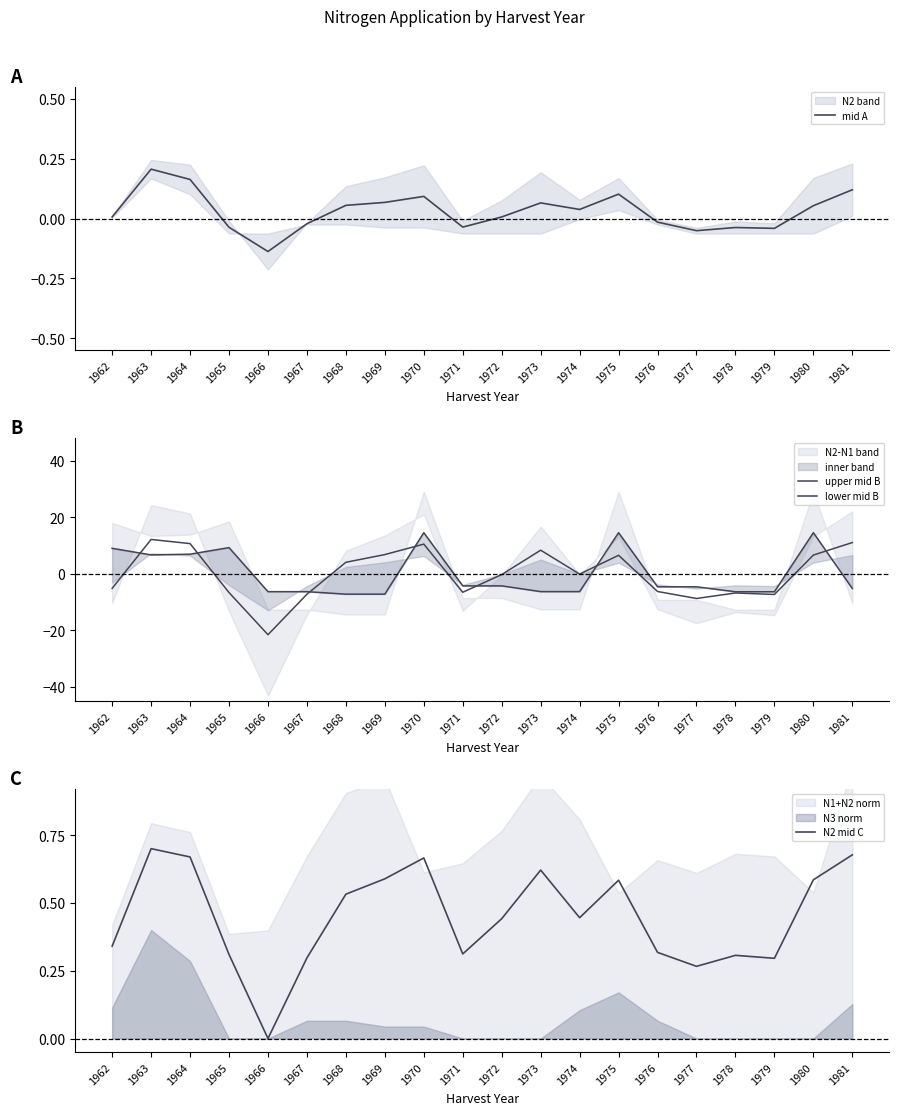

How many interior local valleys does the upper mid B series have?

5